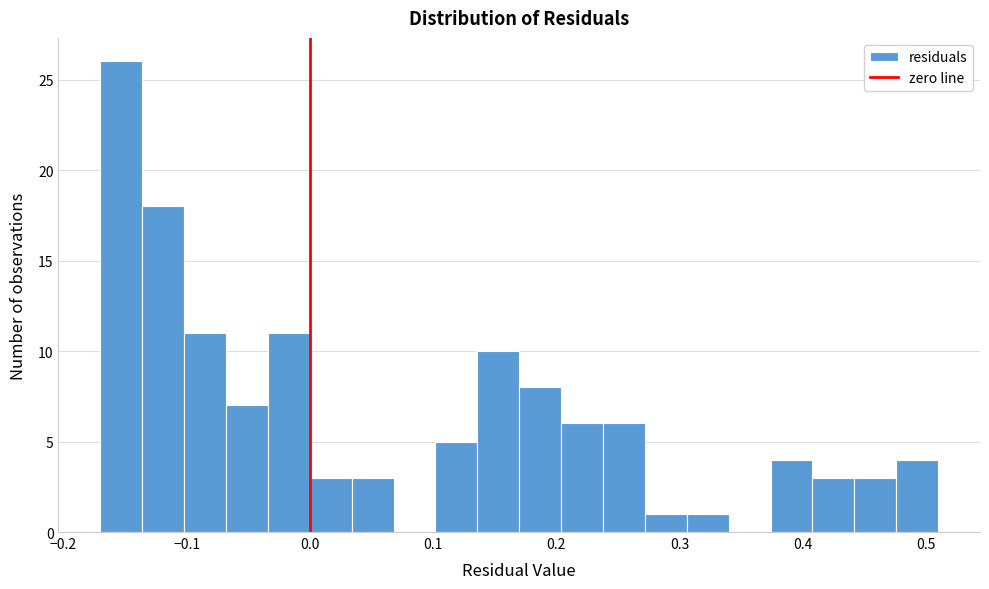

Read against the x-axis, roughly where is the centre of the tallest bar?

-0.15